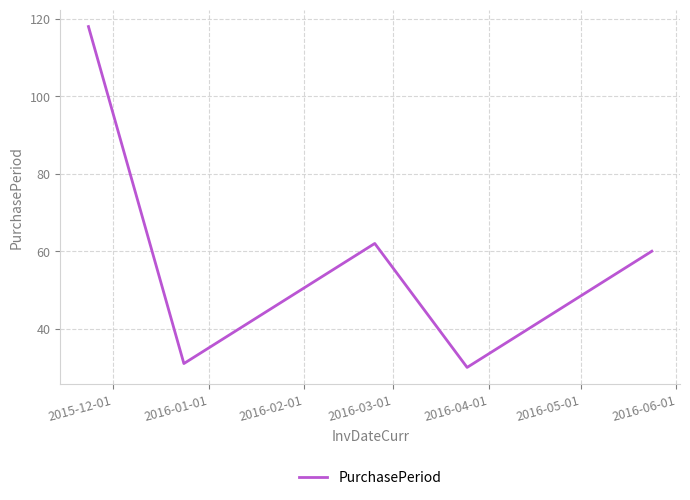

Reading right to left, list all the values displayed in this chart.

60	30	62	31	118